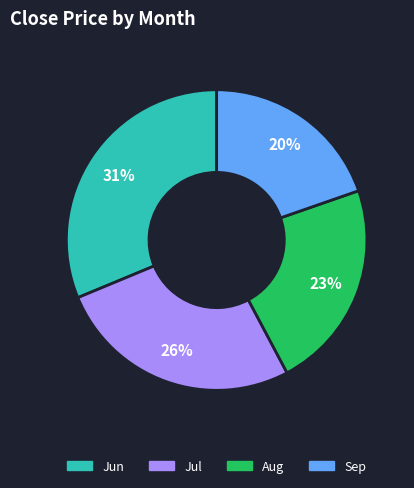

To the nearest percent, what is the average slice percentage?

25%